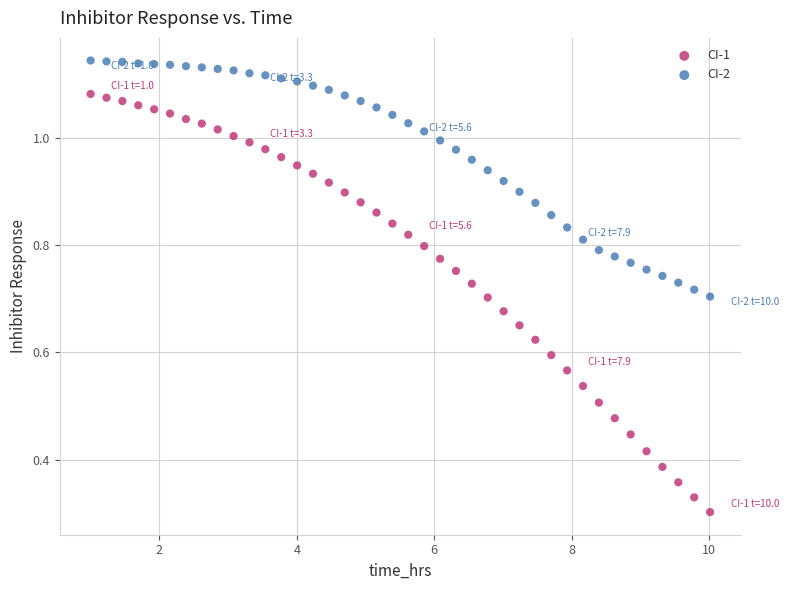

Which series contains the lowest Y value?

CI-1